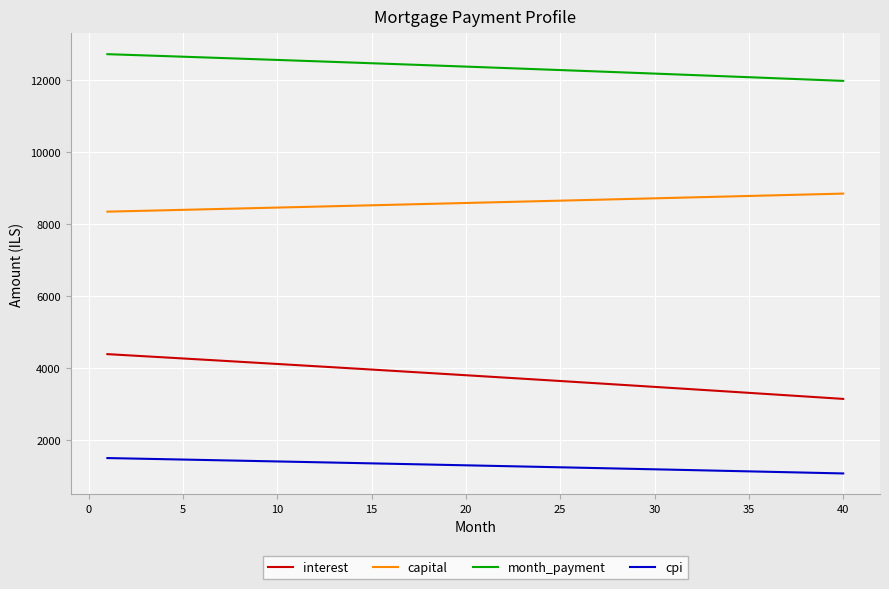

List the series in order of their overall mean, lowest first.

cpi, interest, capital, month_payment